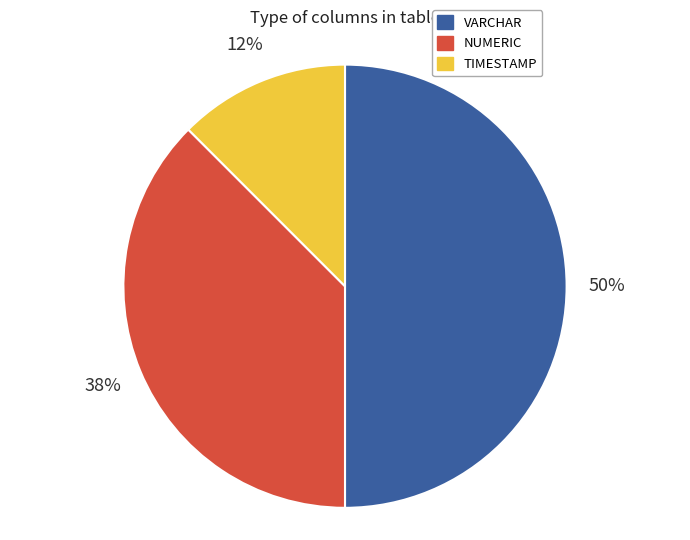

True or false: TIMESTAMP accounts for 12% of the total.

True